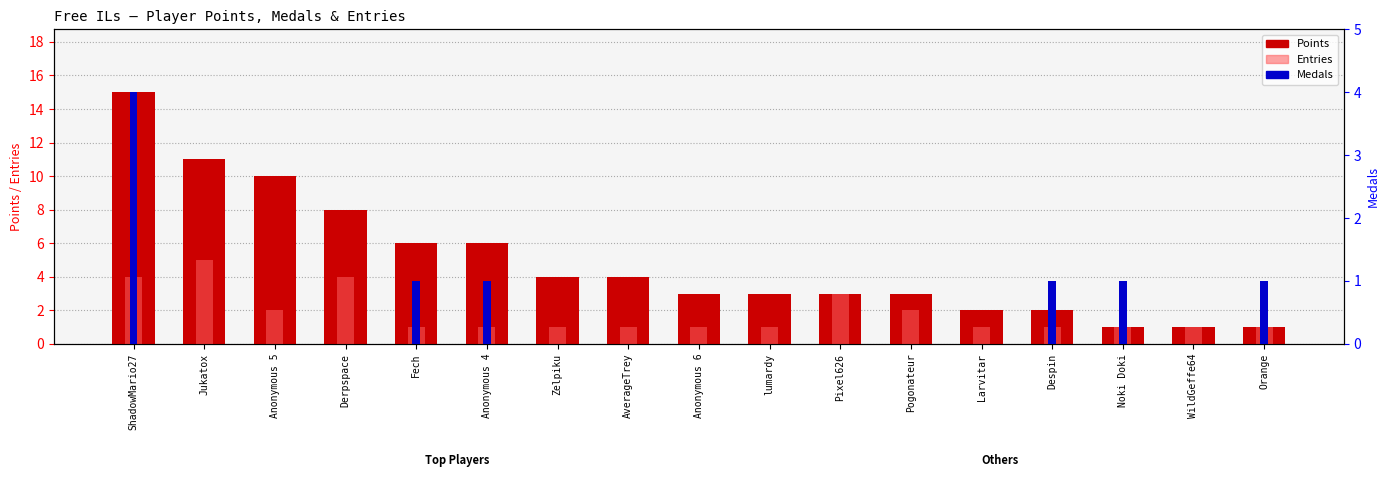

What is the spread (max minus min) of values at Larvitar?

2